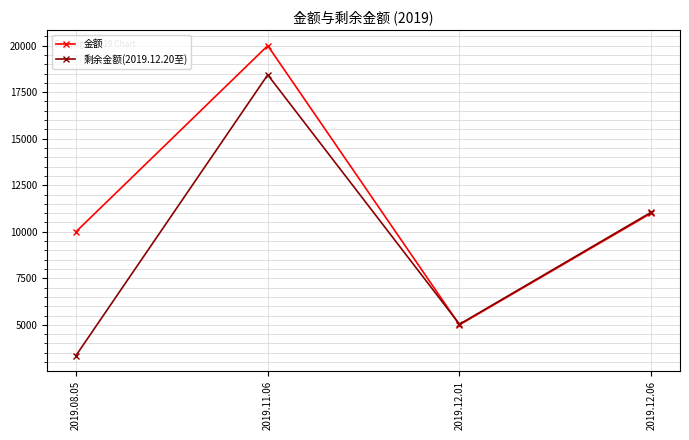

List the series in order of their peak value, lowest first.

剩余金额(2019.12.20至), 金额